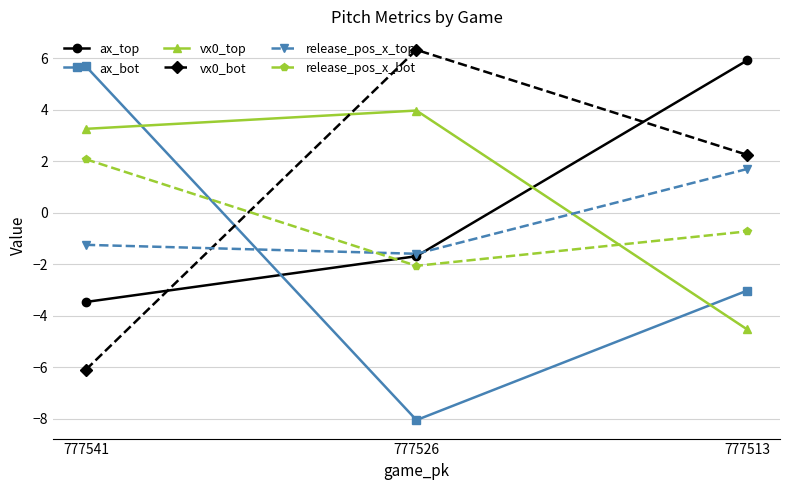

Which series has the widest spread of values?

ax_bot